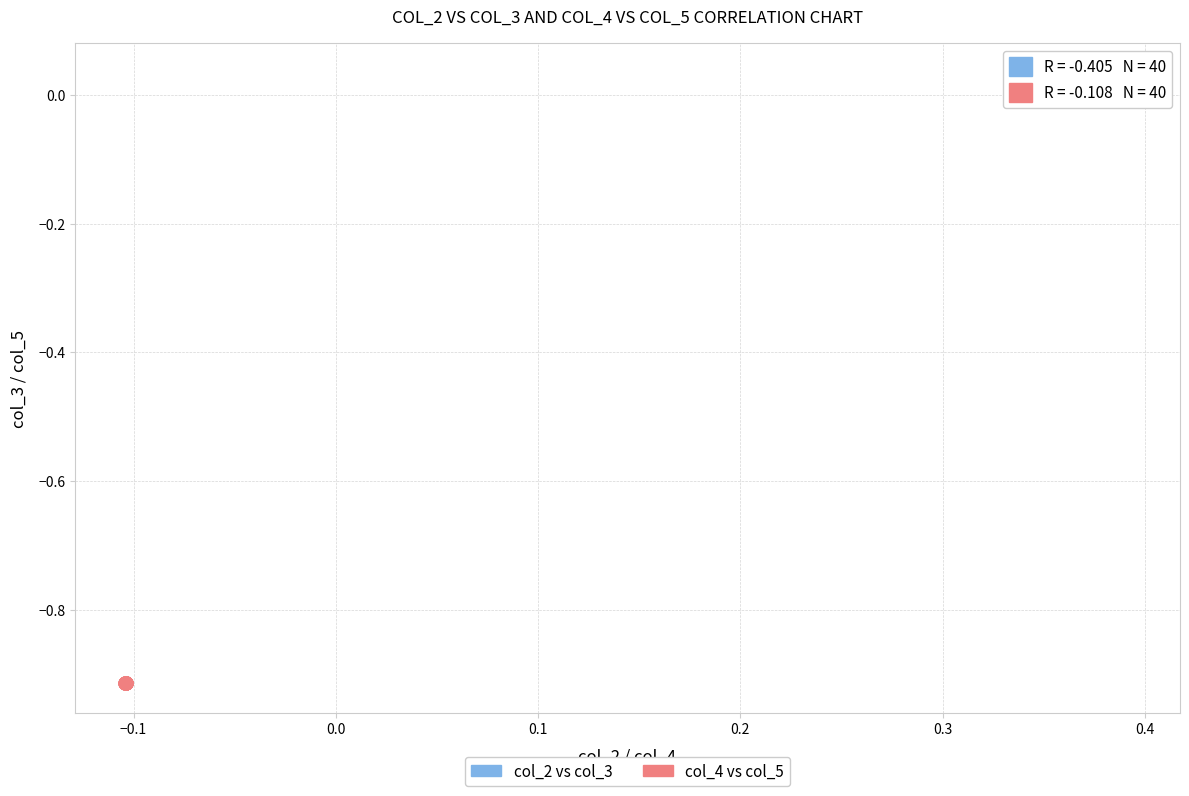

Which series has the largest Y range (max minus min)?

col_2 vs col_3